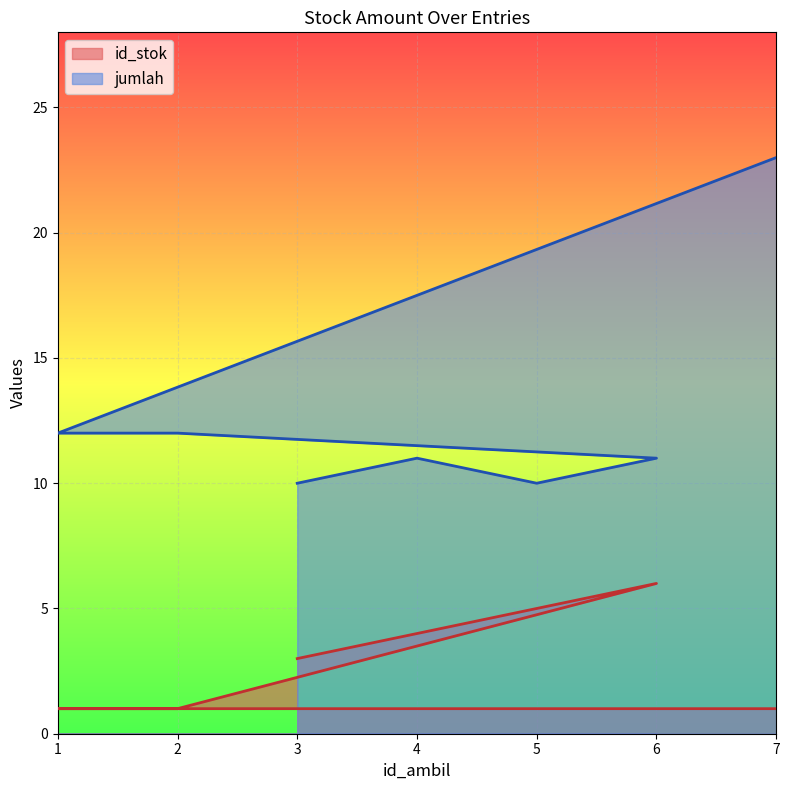

What is the difference between the second highest and minimum values in the jumlah series?

2